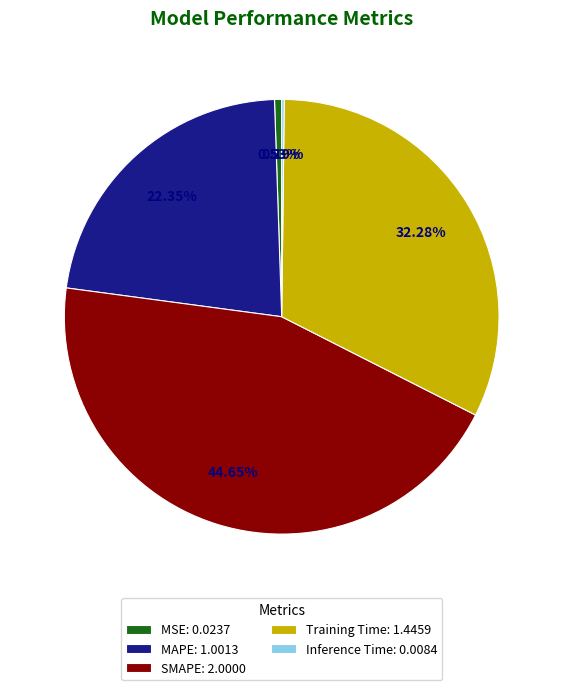

Between Training Time: 1.4459 and SMAPE: 2.0000, which is larger?

SMAPE: 2.0000